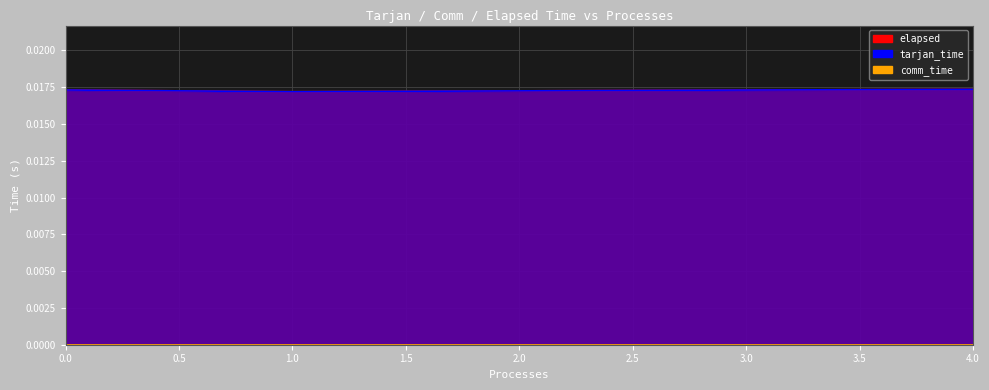

At which category does tarjan_time reach its first local valley?

1